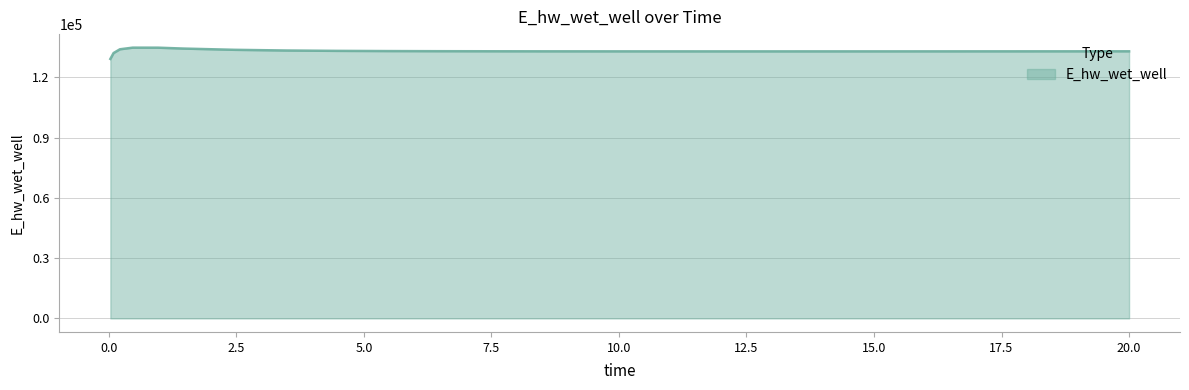

What is the minimum value shown in the chart?

129099.6